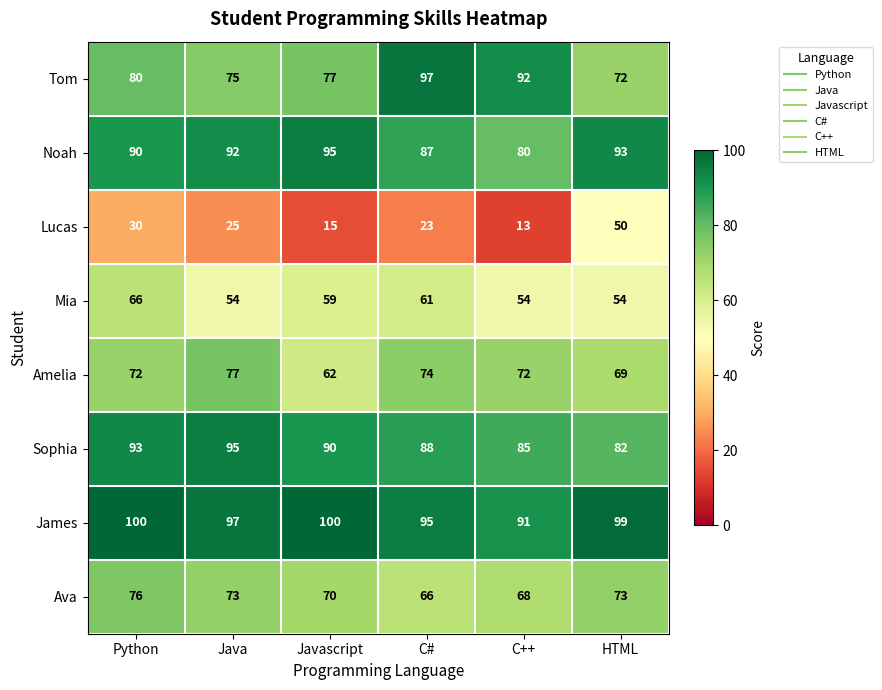

What is the maximum value for Ava?

76